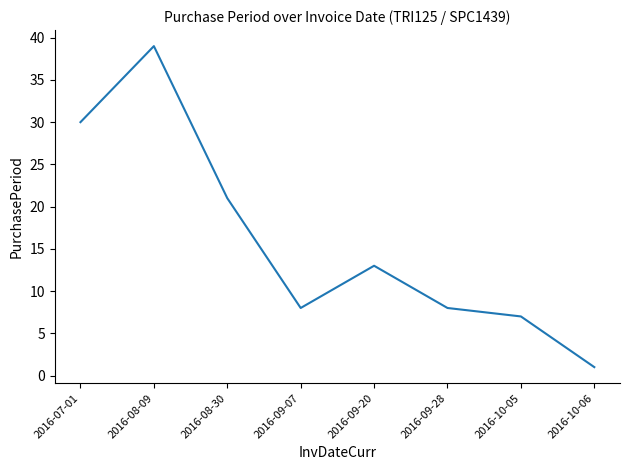

What is the change in value from 2016-09-20 to 2016-10-06?

-12